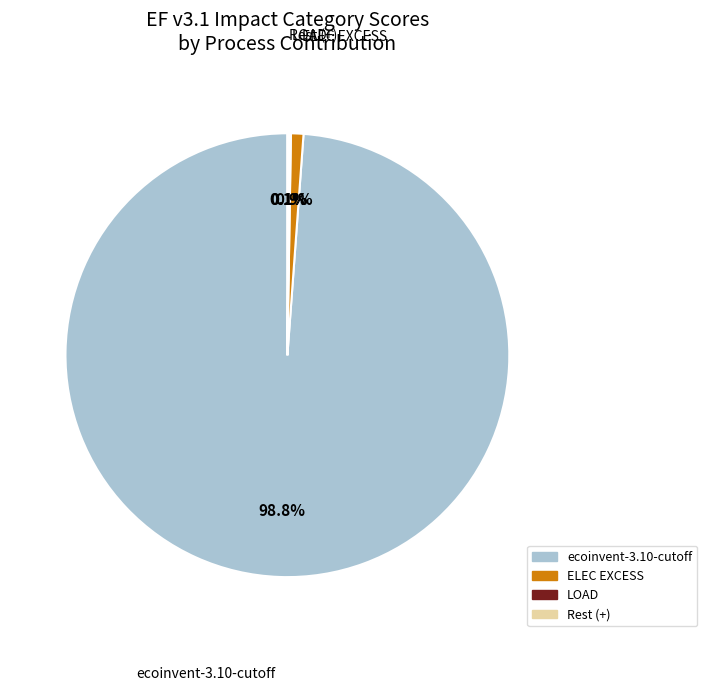

Is there a majority slice in this chart?

Yes